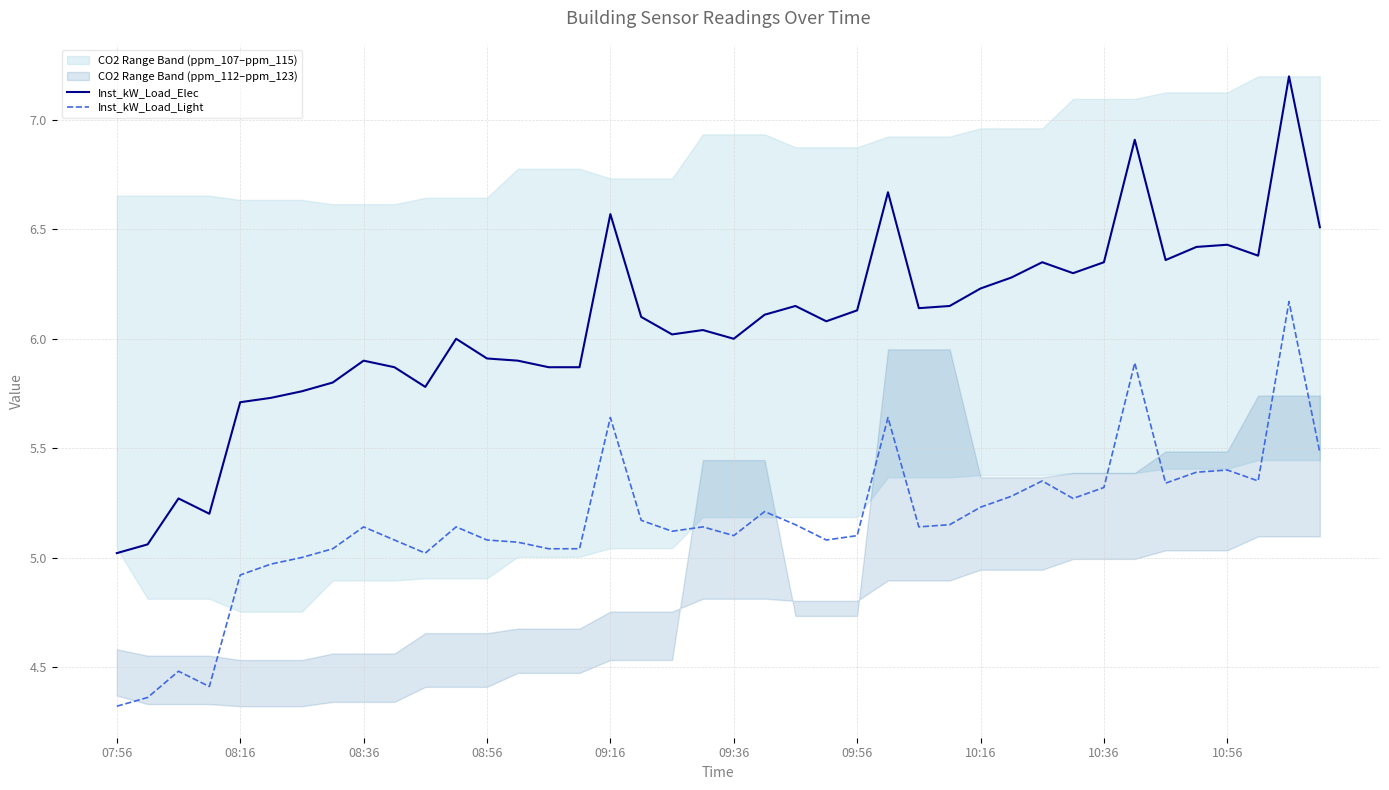

True or false: Inst_kW_Load_Elec has a value of 5.9 at 15.

True